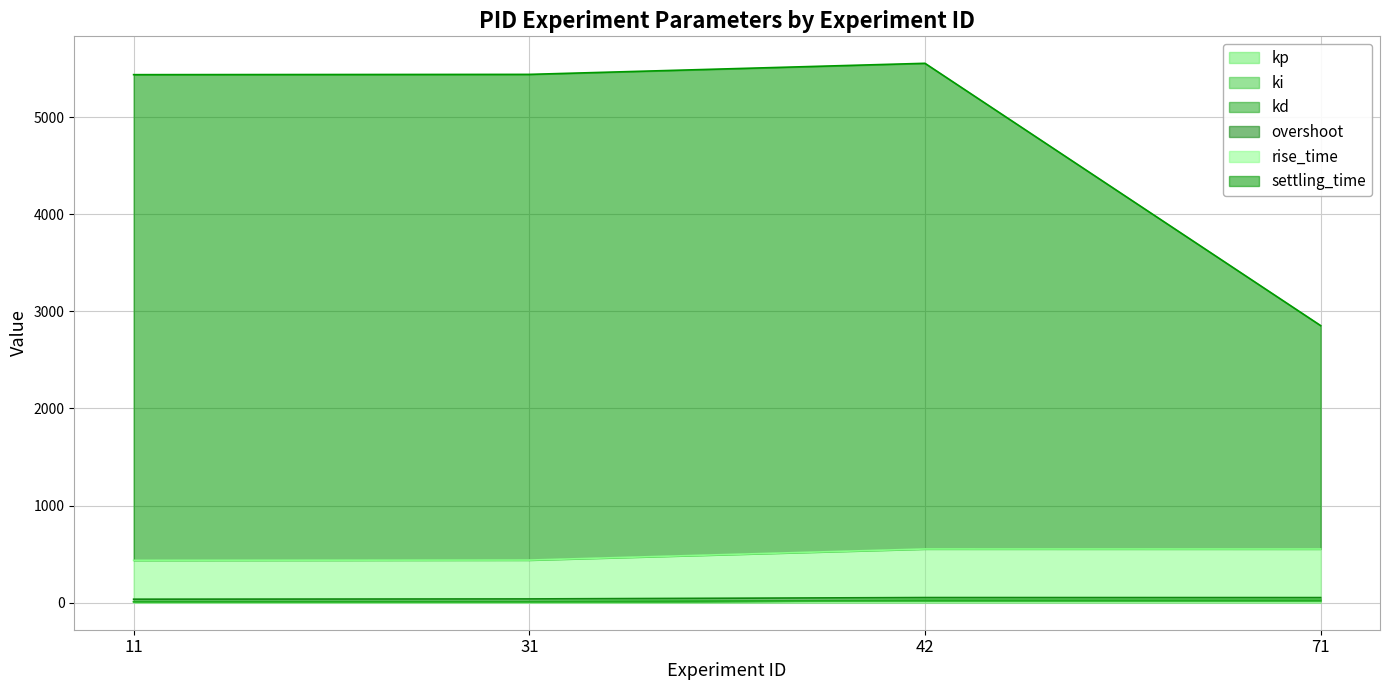

How many interior local valleys does the kp series have?

1